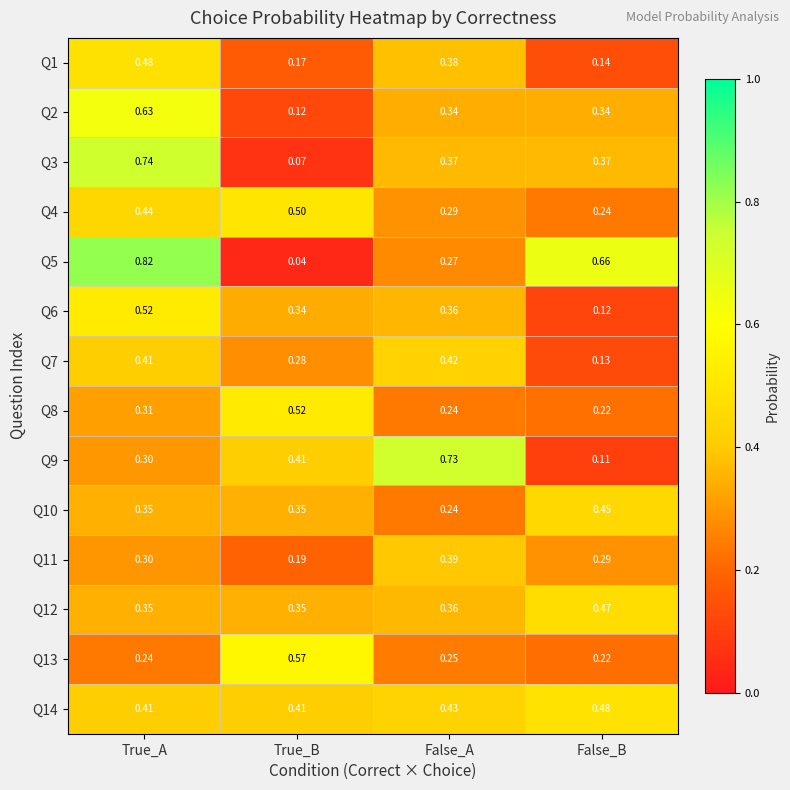

Is the value of Q2 at True_B greater than the value of Q13 at False_B?

No